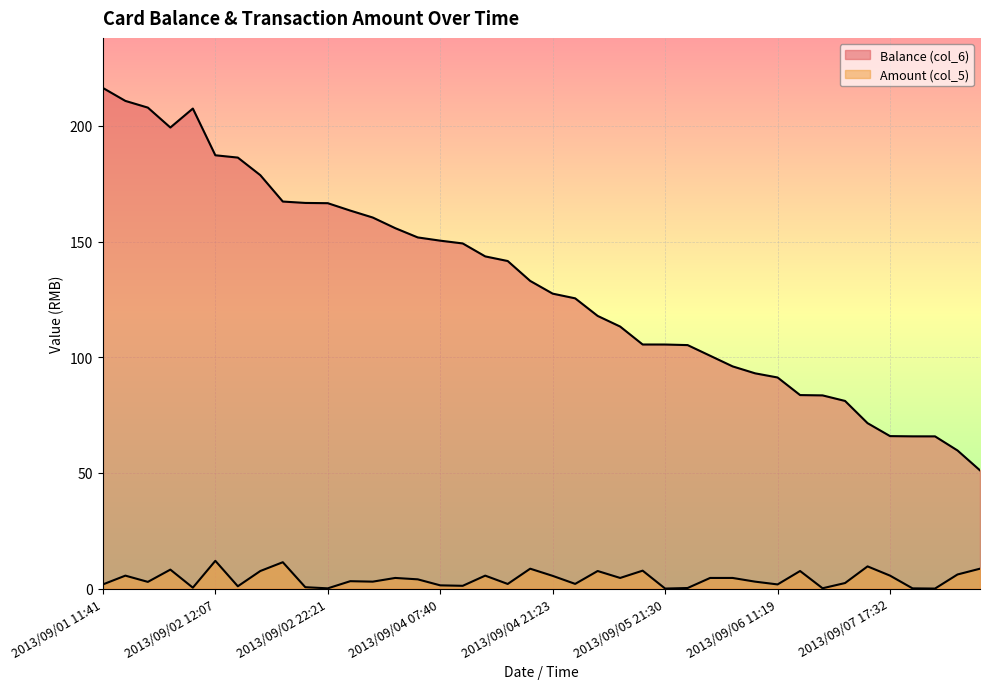

At 2013/09/05 07:40, list the series in order from largest to smallest.

Balance (col_6), Amount (col_5)